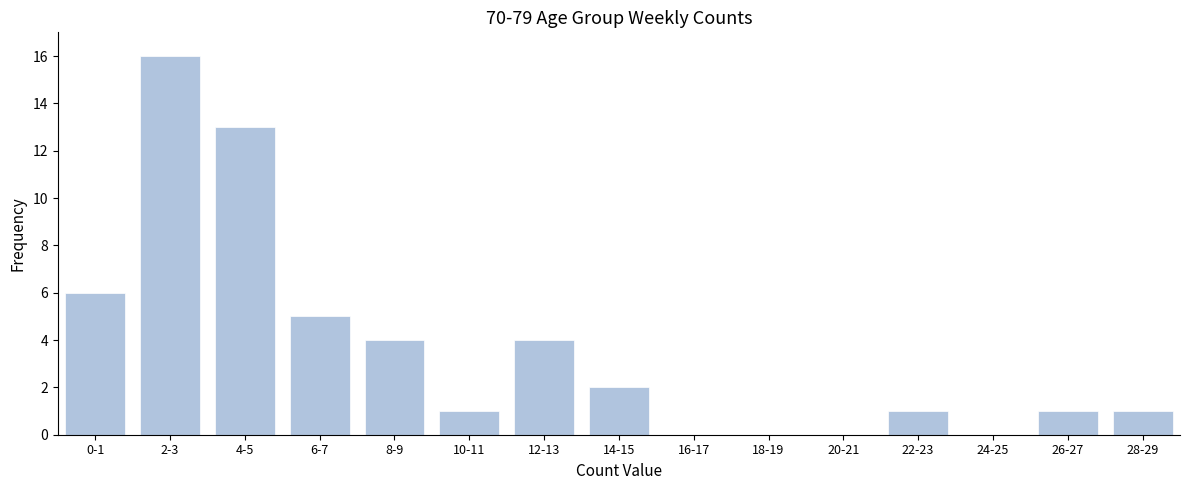

Reading left to right, extract all data points from this chart.

0-1=6	2-3=16	4-5=13	6-7=5	8-9=4	10-11=1	12-13=4	14-15=2	16-17=0	18-19=0	20-21=0	22-23=1	24-25=0	26-27=1	28-29=1